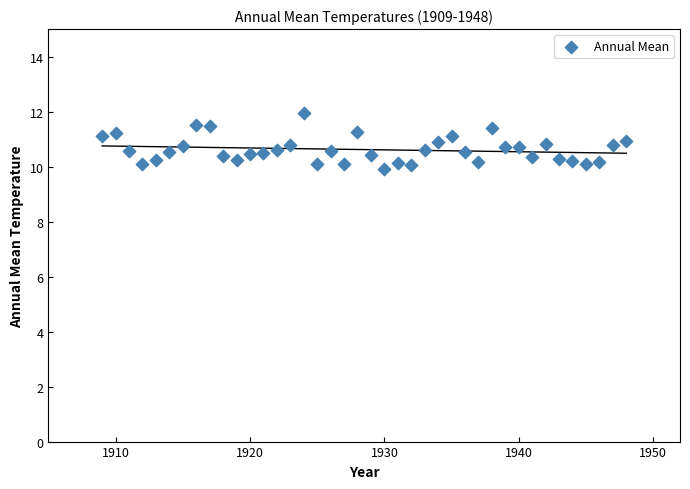

What is the range of Y values (max minus min)?

2.0